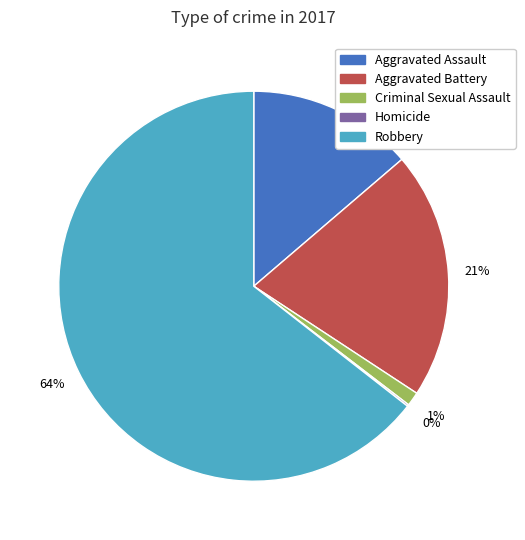

To the nearest percent, what portion does Criminal Sexual Assault represent?

1%